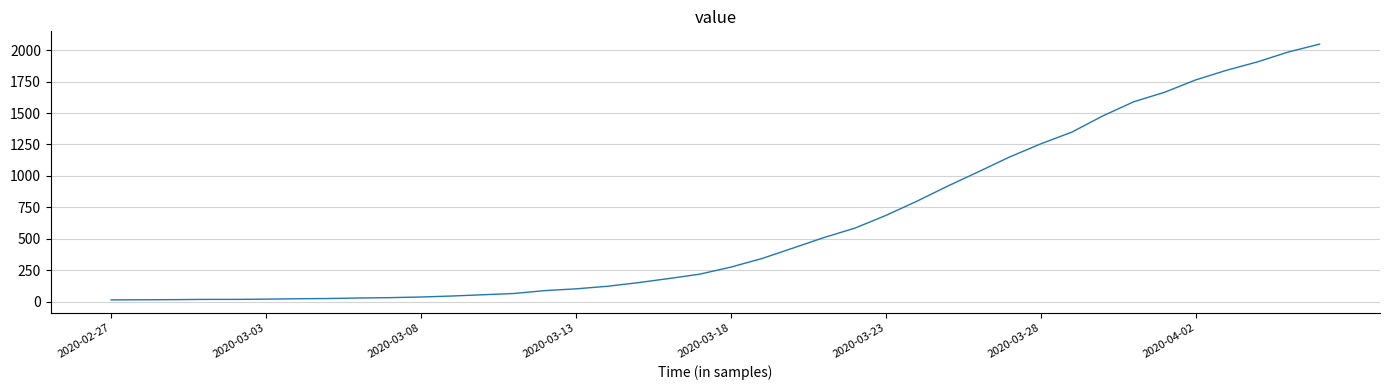

What is the greatest value displayed?

2049